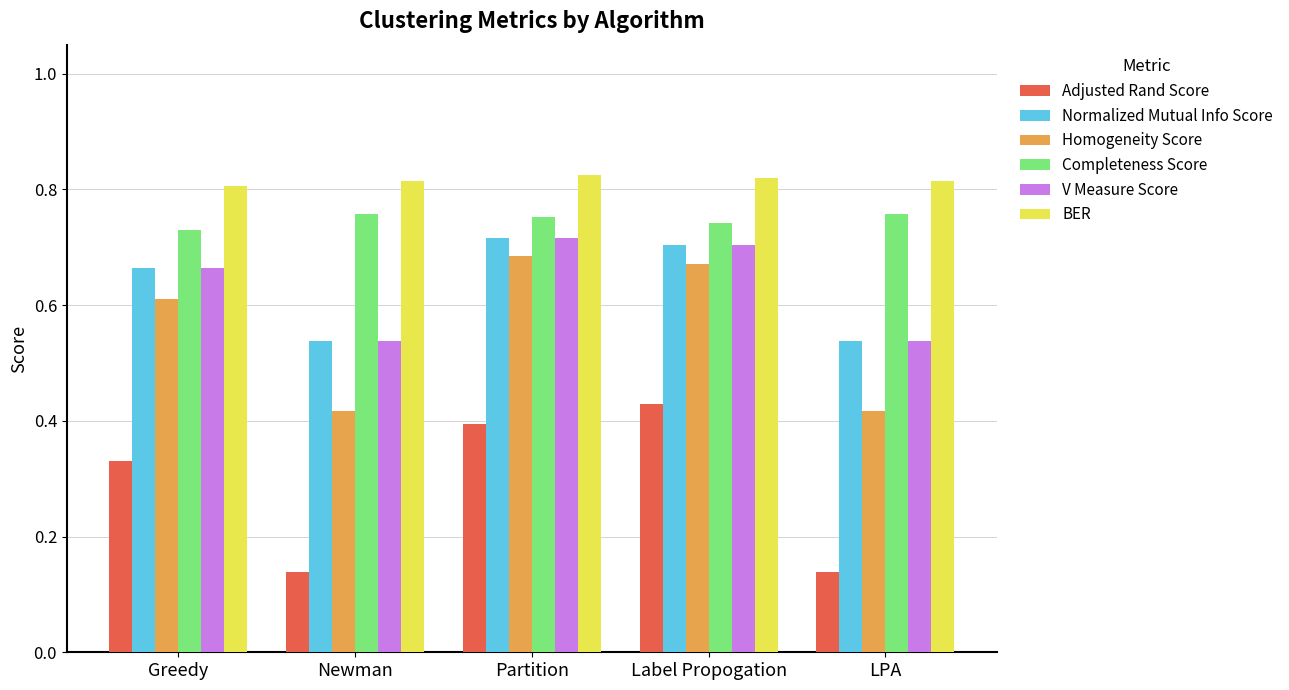

Is the value of BER at LPA greater than the value of Adjusted Rand Score at Partition?

Yes